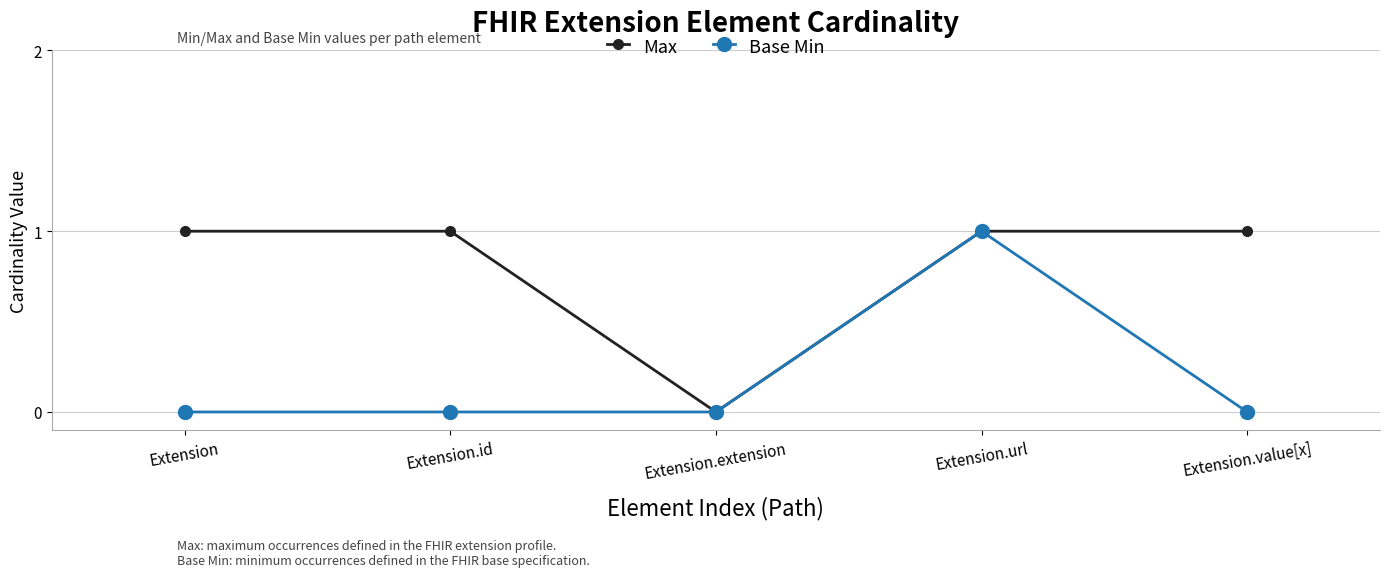

What is the difference between the highest and lowest values at Extension?

1